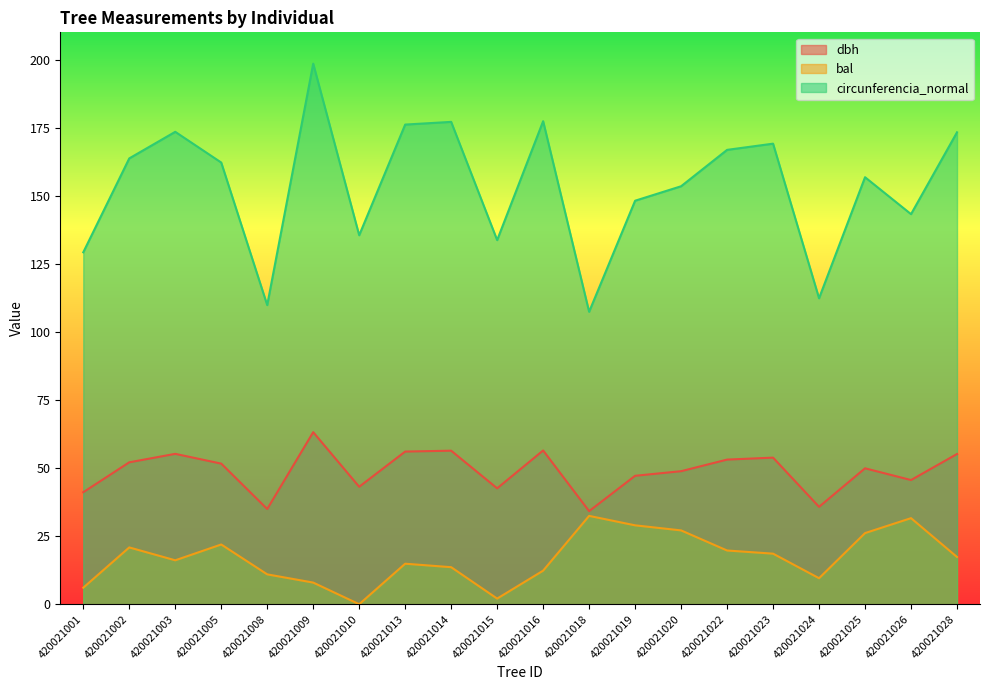

Which series has the largest total across all categories?

circunferencia_normal